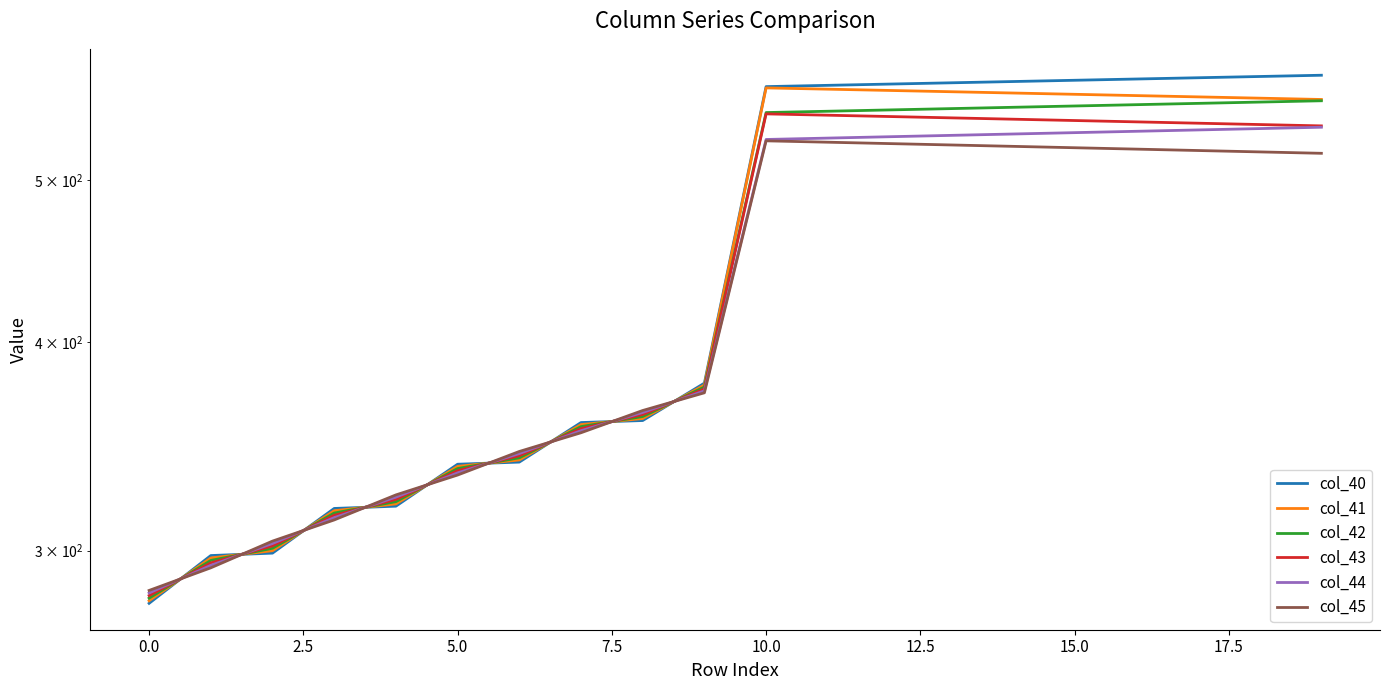

What is the sum of the col_42 values at −2.5 and 12.5?

622.0